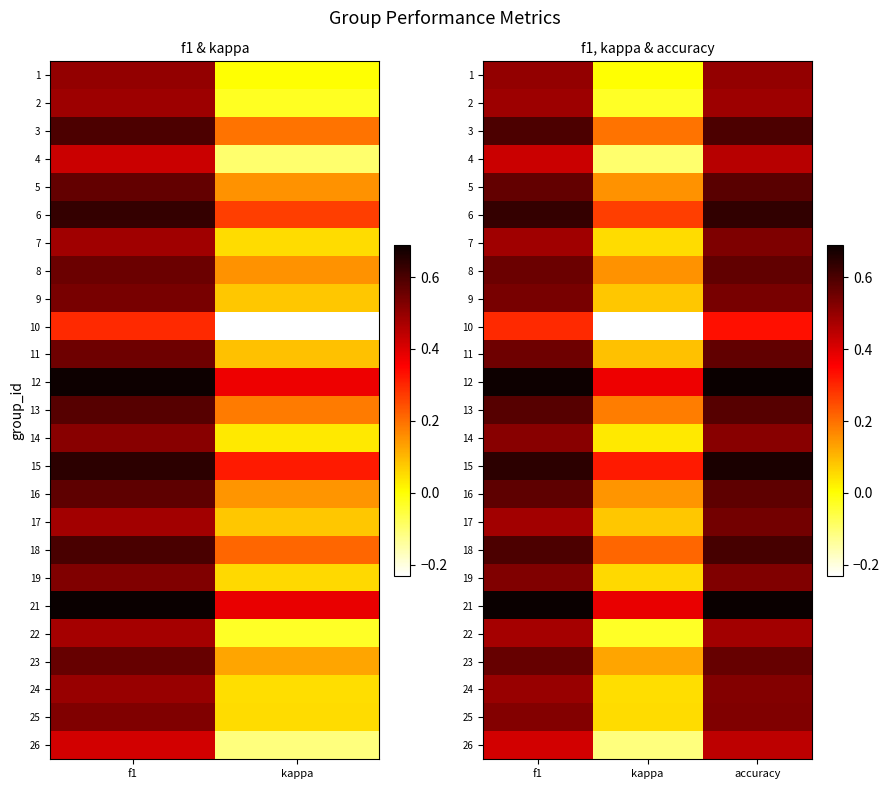

Is it true that 9 equals 0.1 at kappa?

True